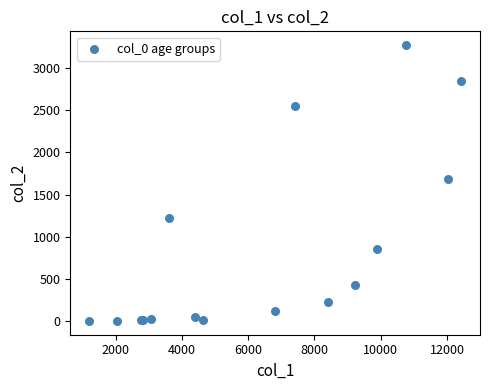

What Y value in the scatter plot is closest to 1638?

1690